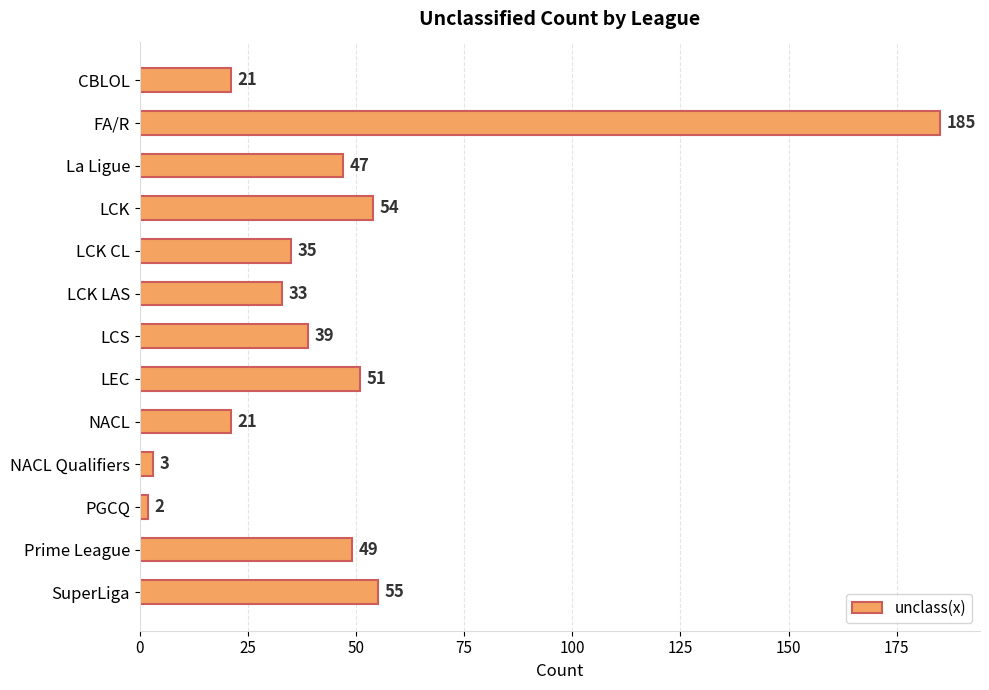

Does the chart contain stacked bars?

No